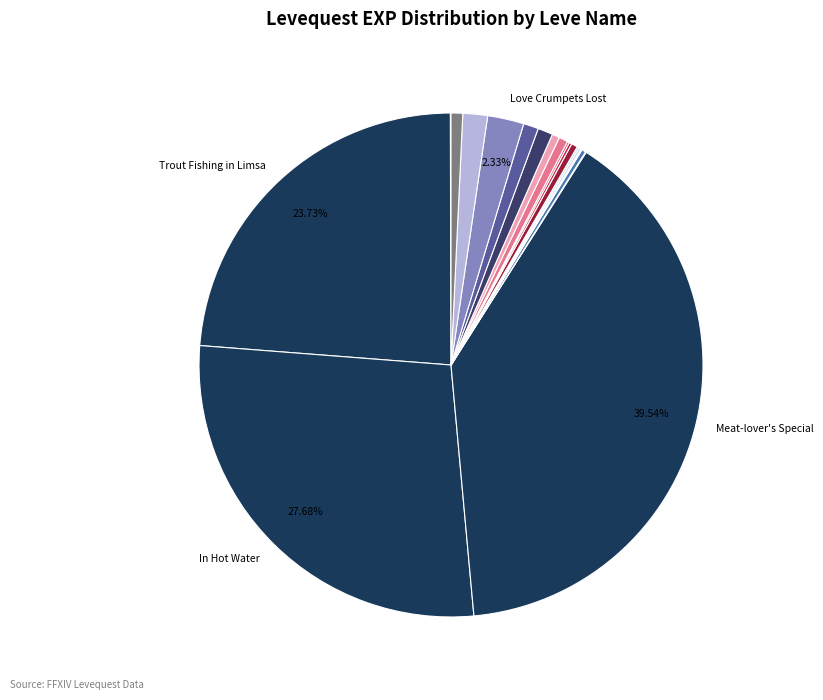

What is the largest slice in the pie chart?

Meat-lover's Special